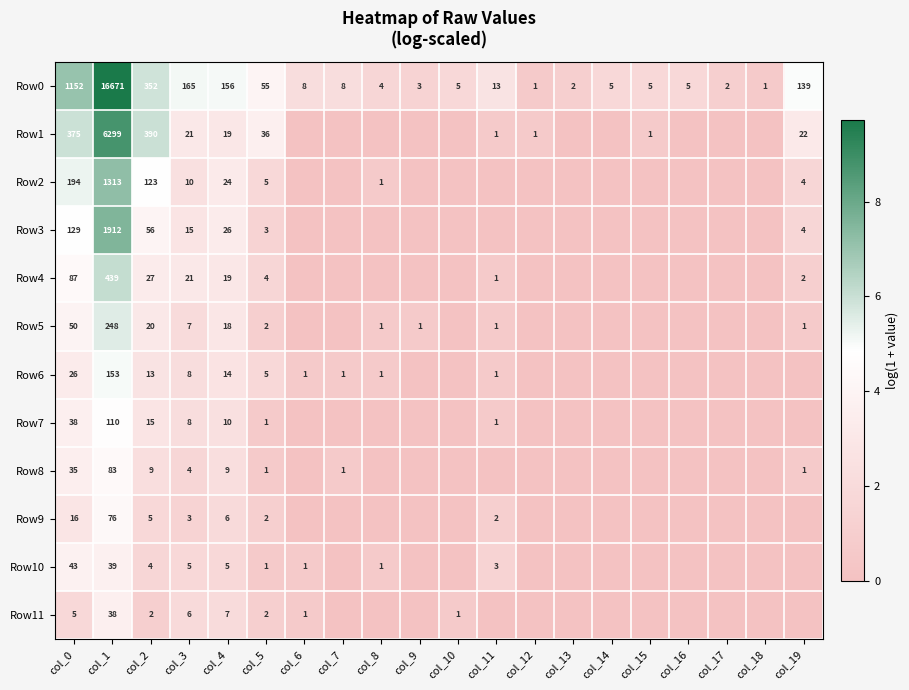

What is the average value of the Row0 series?

938